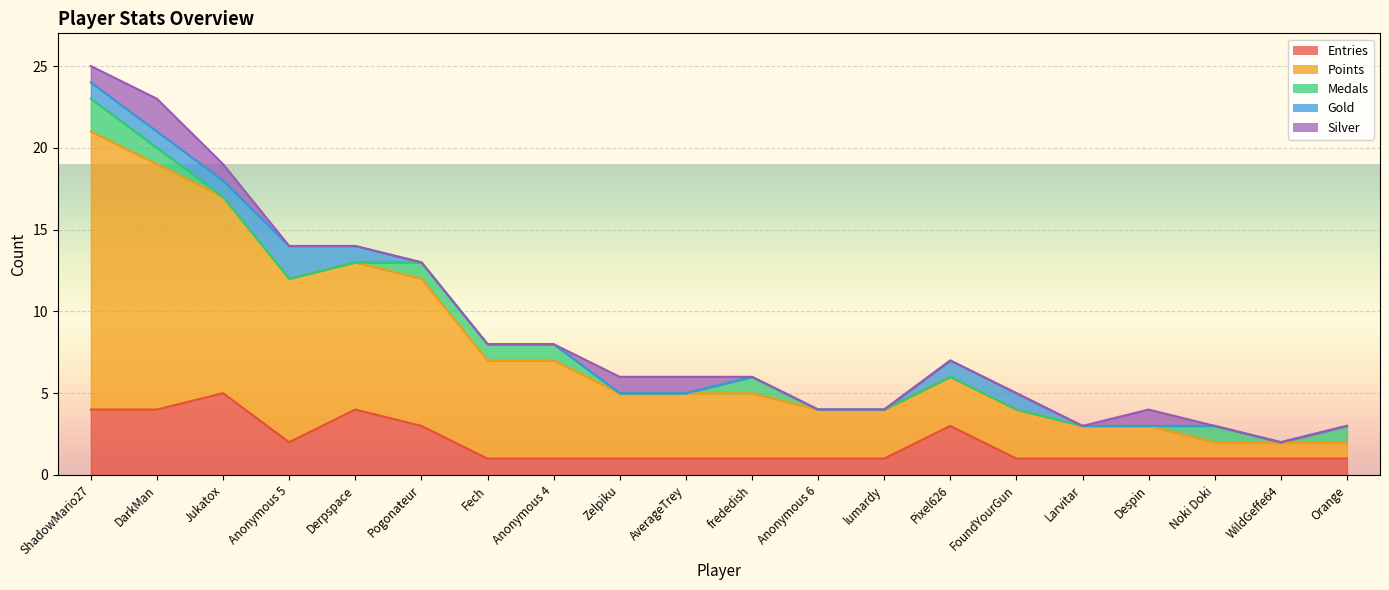

True or false: Gold has more than 1 points higher than both neighbors.

False